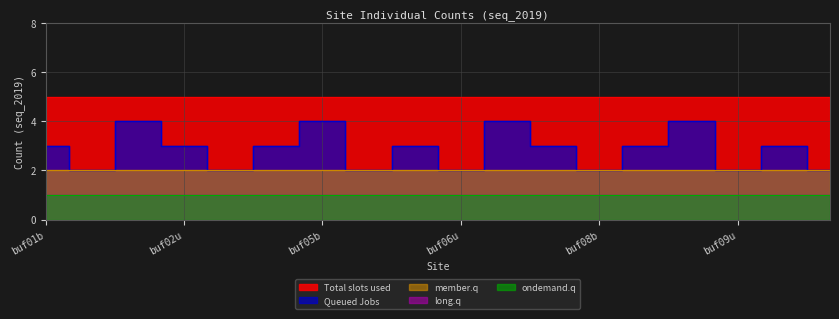

Which label corresponds to the largest value in the chart?

buf01b